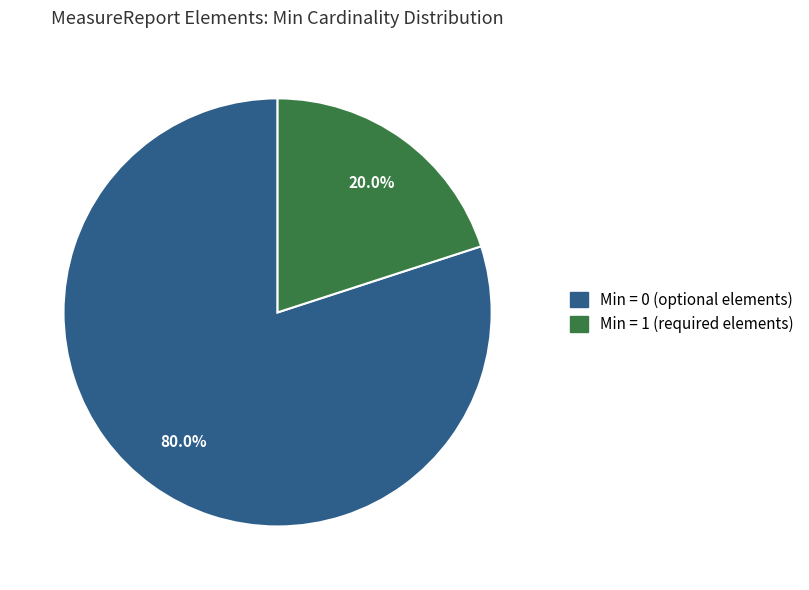

Is there any slice that represents more than half of the pie?

Yes